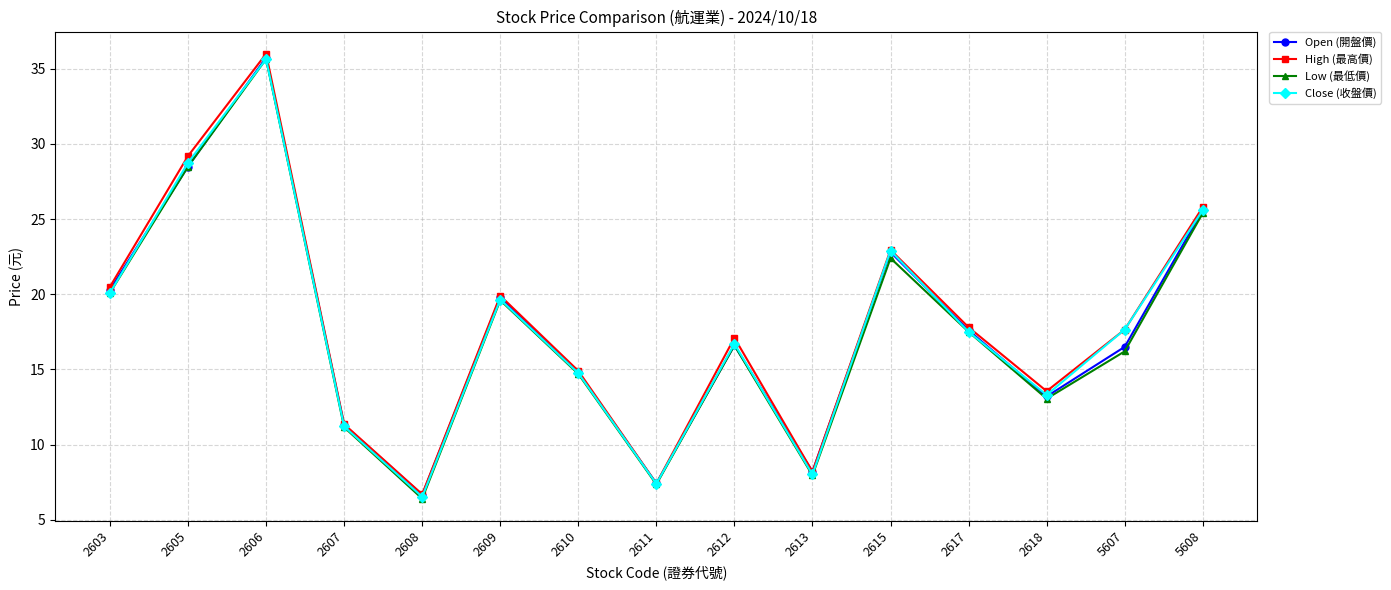

Which label corresponds to the largest value in the chart?

2606